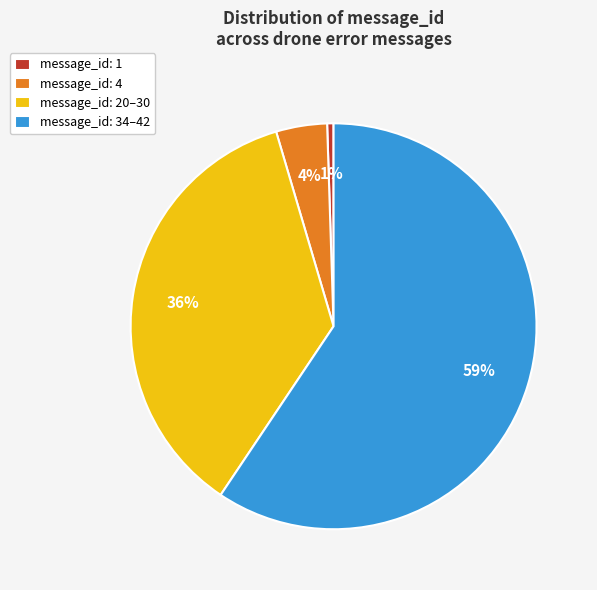

Which category has the biggest portion of the pie?

message_id: 34–42